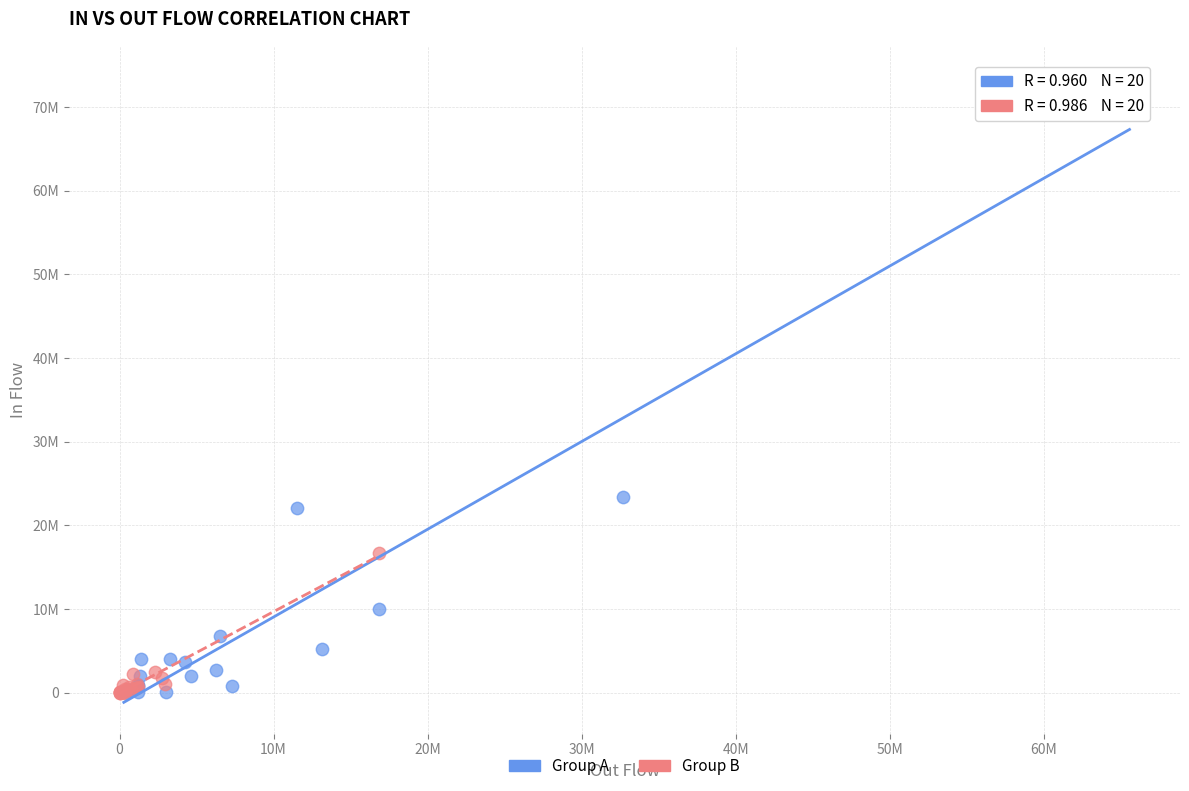

Which series has the largest Y range (max minus min)?

Group A